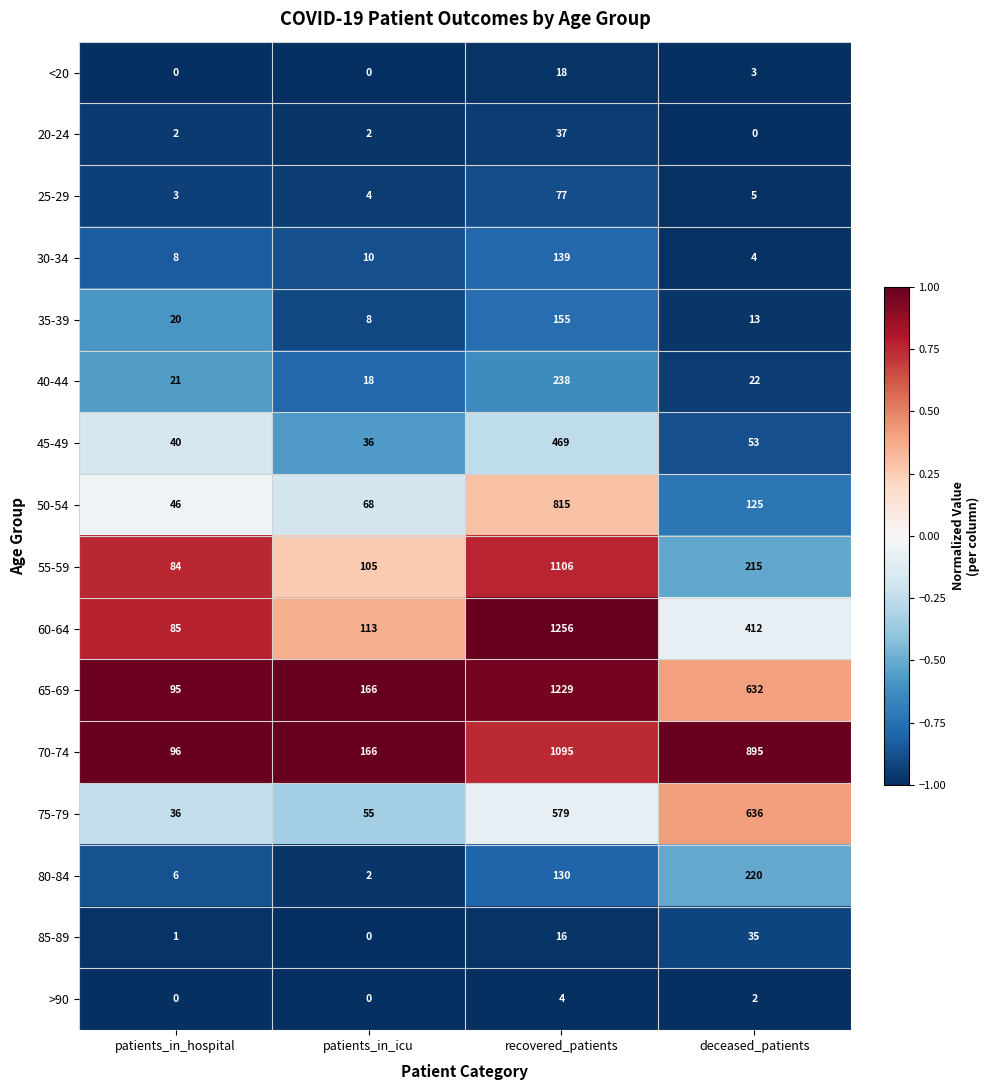

Rank the series by their maximum value, from highest to lowest.

60-64, 65-69, 55-59, 70-74, 50-54, 75-79, 45-49, 40-44, 80-84, 35-39, 30-34, 25-29, 20-24, 85-89, <20, >90